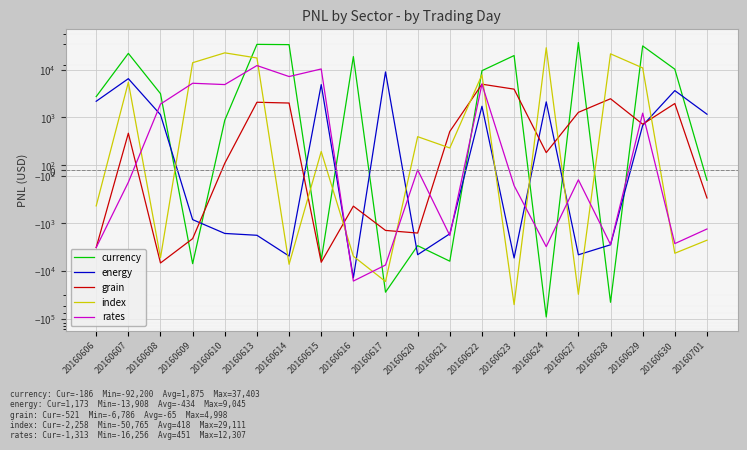

Where do index and grain first cross each other?

20160613 and 20160614